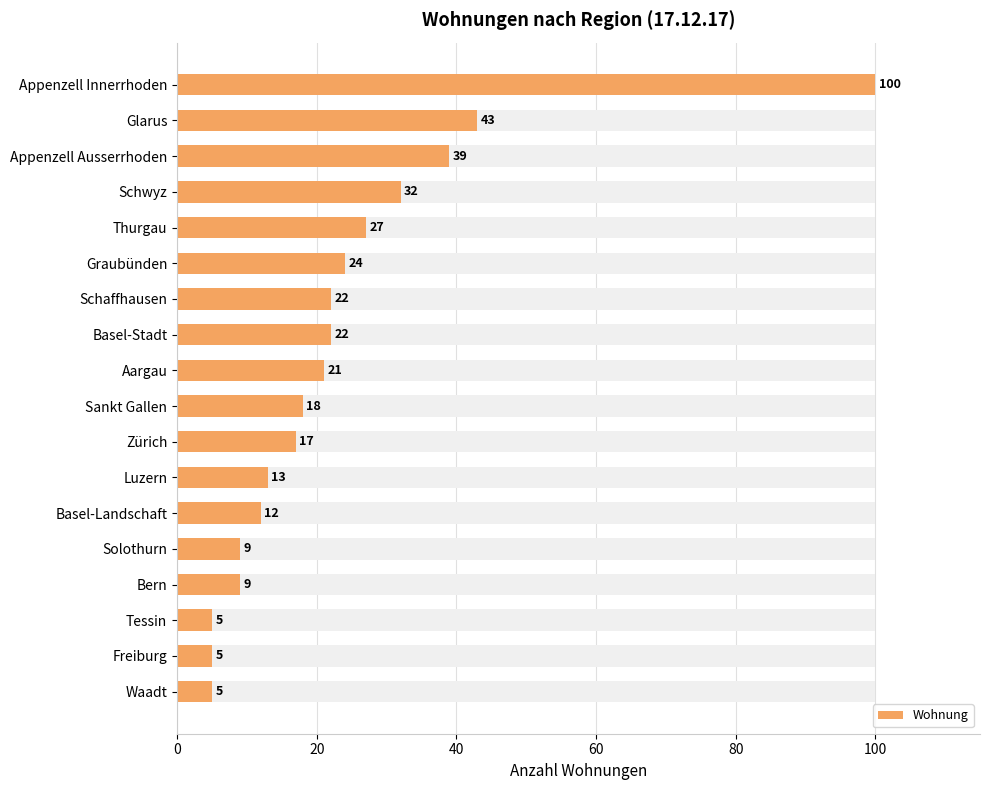

What is the difference between the second highest and second lowest values?

38